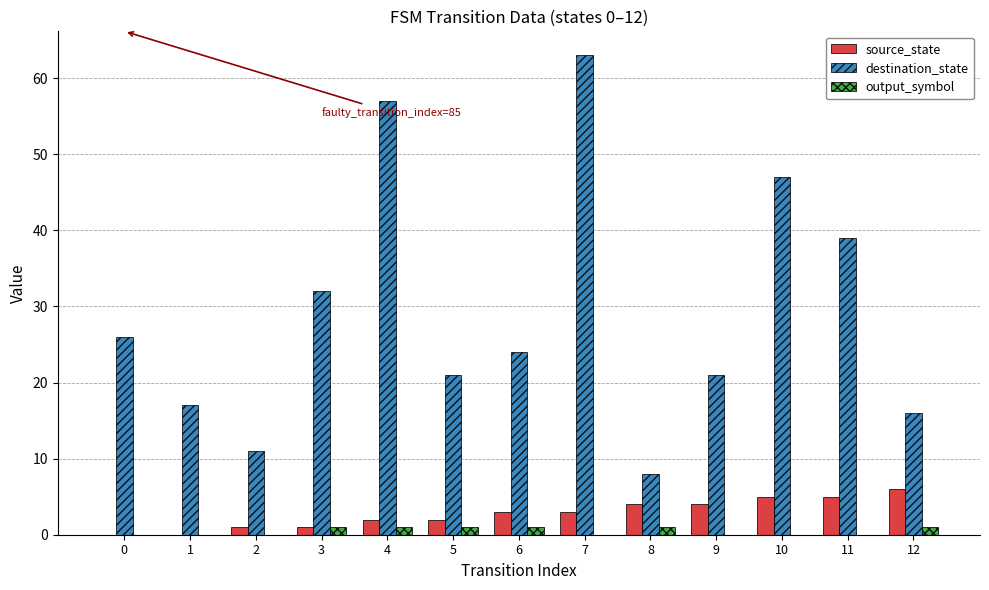

Between 4 and 9, which series saw the biggest shift?

destination_state